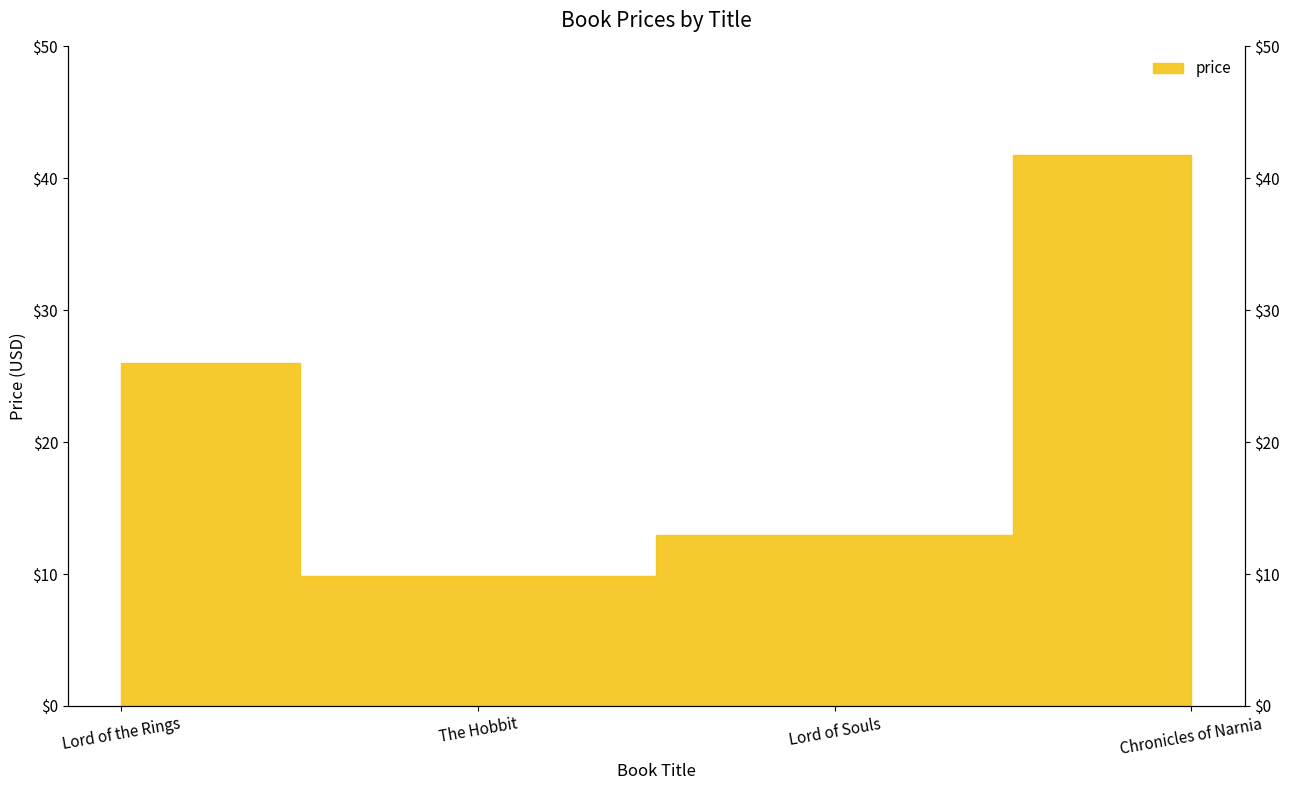

Which has a higher value, Chronicles of Narnia or The Hobbit?

Chronicles of Narnia